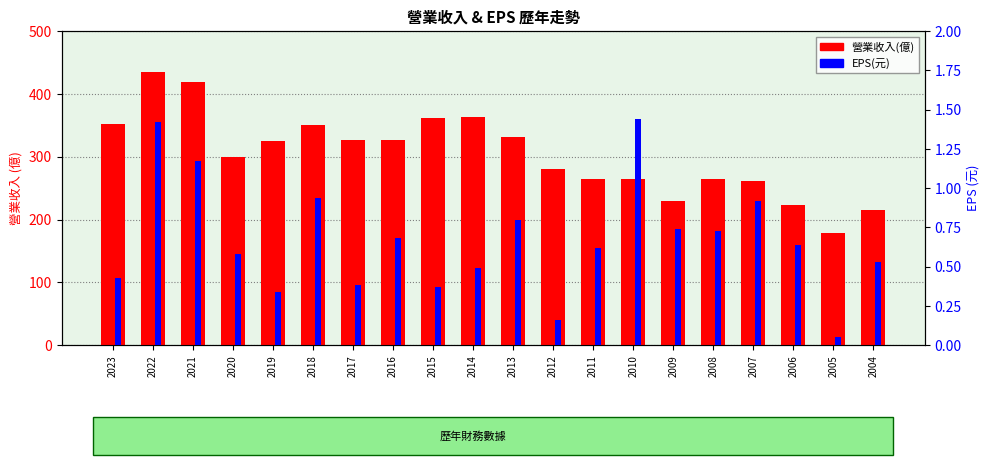

Count the number of categories in the chart.

20